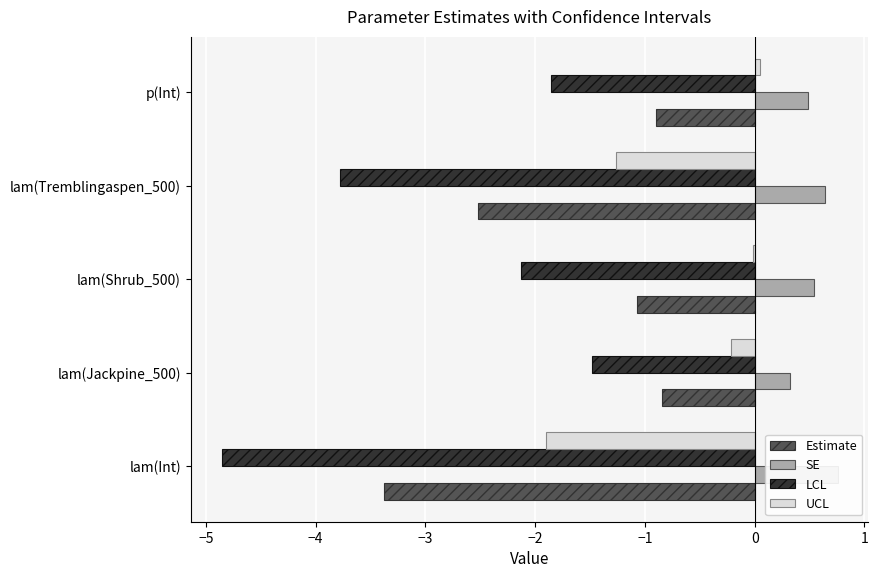

Reading left to right, what are all the values shown in this chart?

Estimate: -3.4	-0.8	-1.1	-2.5	-0.9
SE: 0.8	0.3	0.5	0.6	0.5
LCL: -4.9	-1.5	-2.1	-3.8	-1.9
UCL: -1.9	-0.2	-0.0	-1.3	0.0